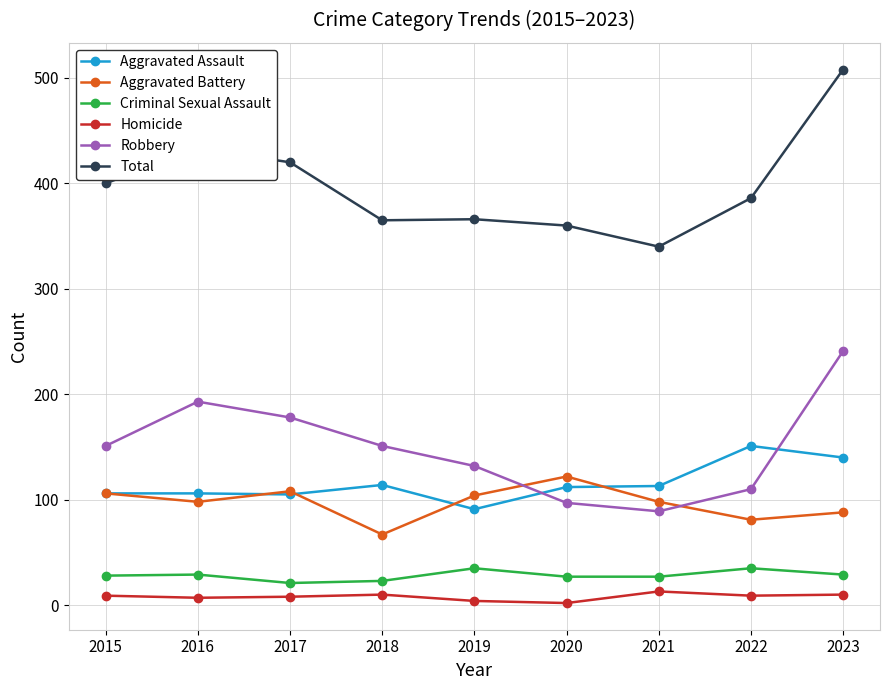

Where do Aggravated Battery and Robbery first cross each other?

2019 and 2020